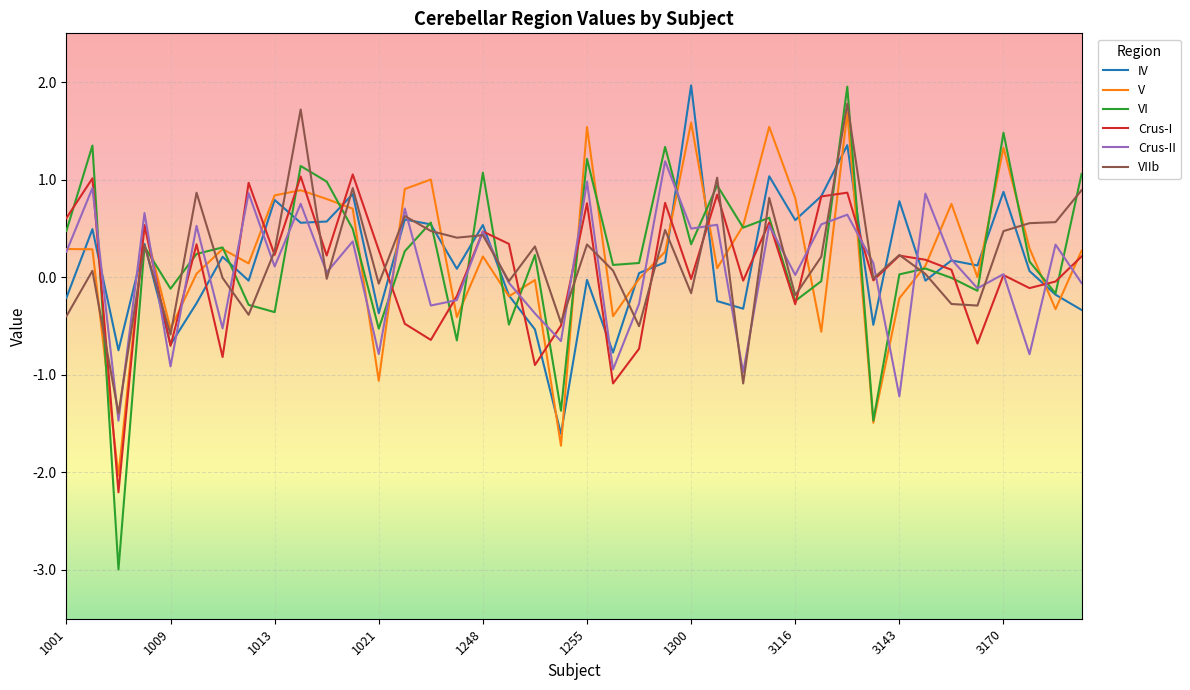

What is the minimum value shown in the chart?

-3.0